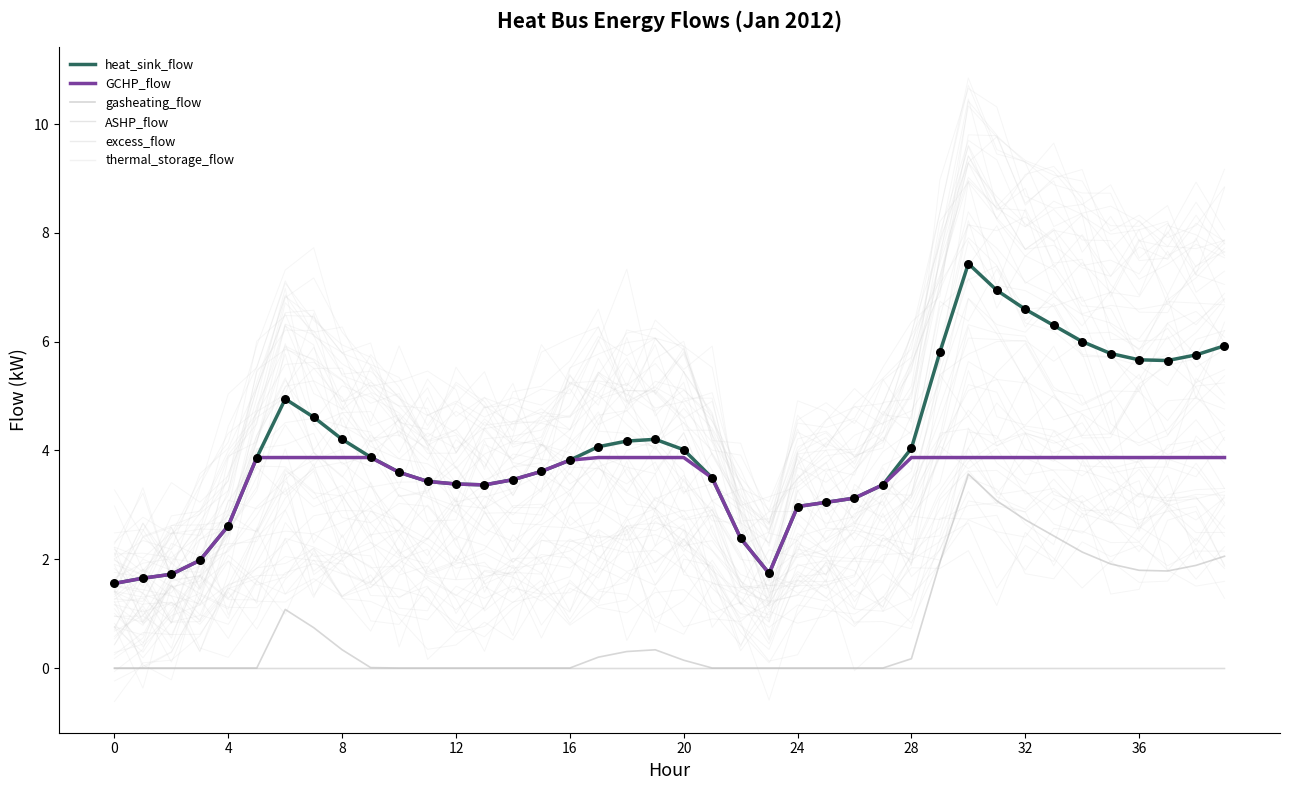

Which series reaches the maximum Y coordinate?

heat_sink_flow